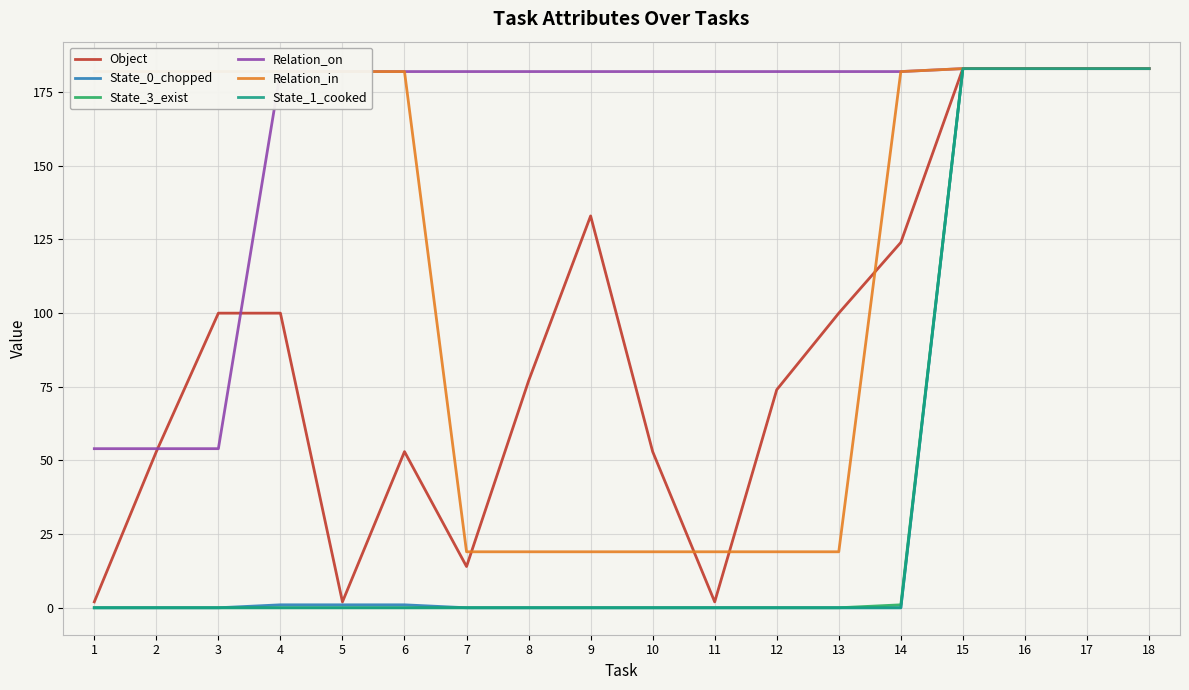

What is the total value across all series at 17?

1098